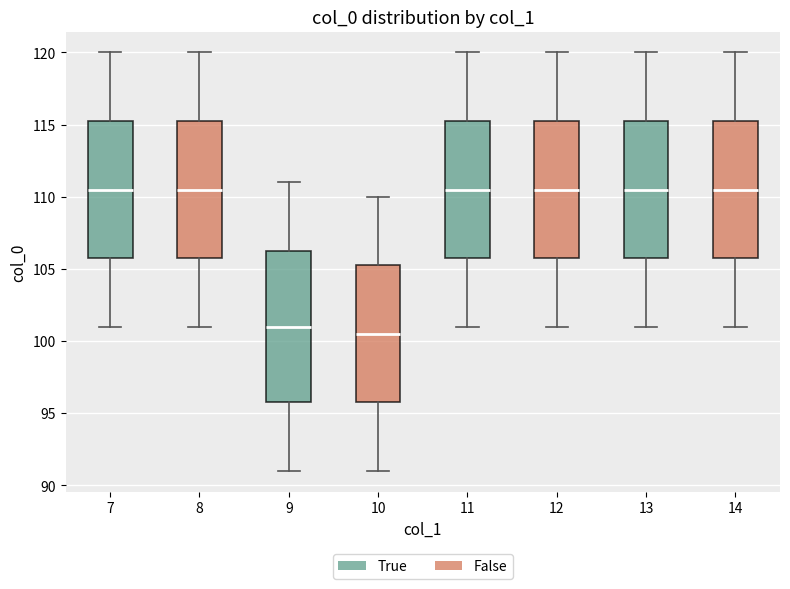

Which box has the lowest median line?

10